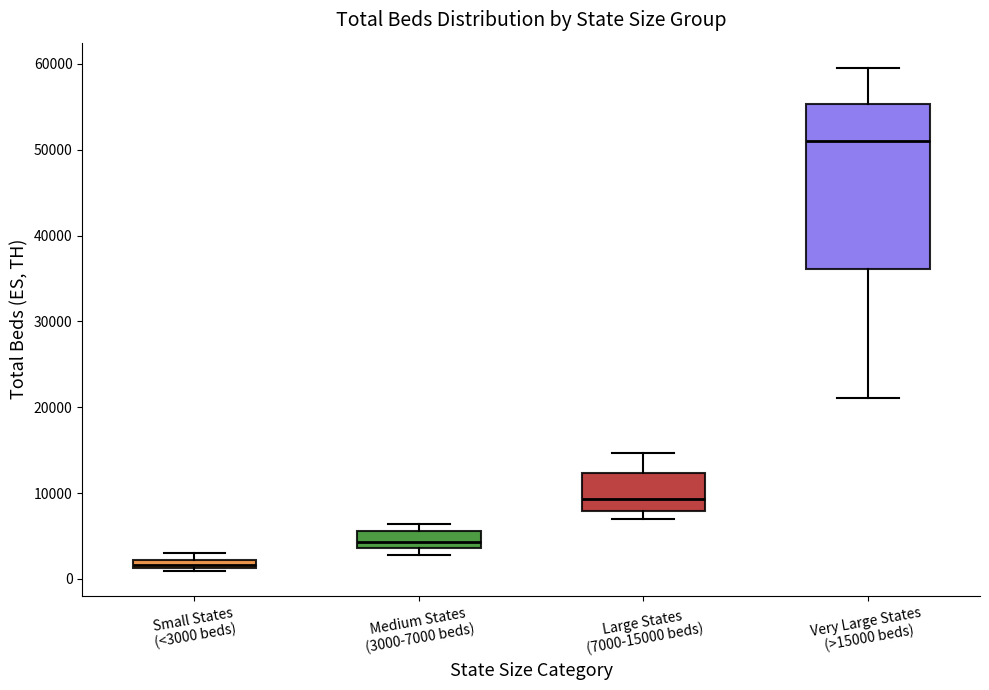

Where is the upper edge of the box for Very Large States (>15000 beds) on the y-axis? The values are not printed on the chart, so give them approximately, as read against the axis.

55000